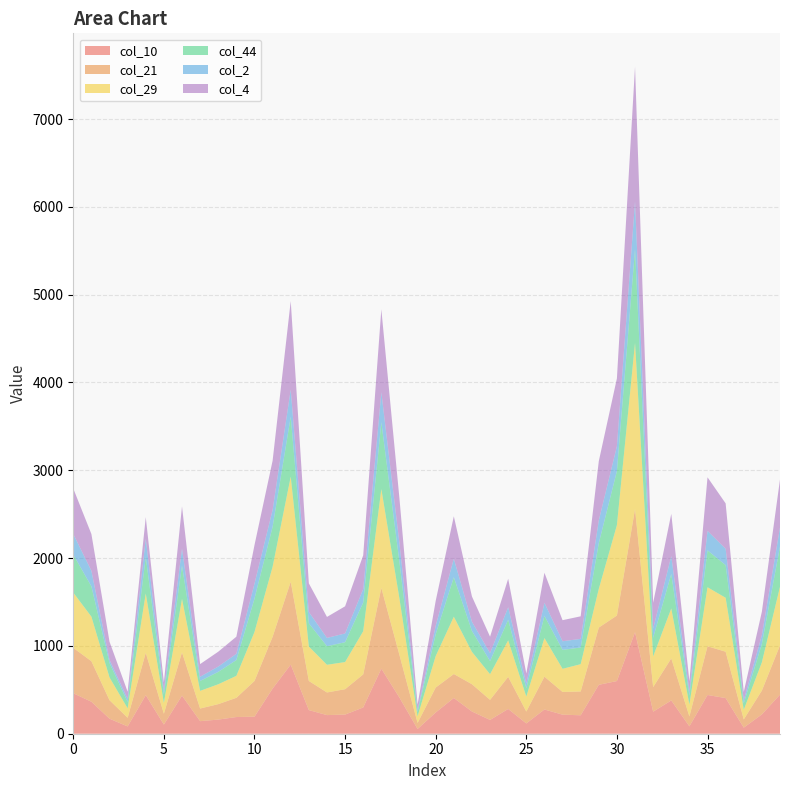

Reading left to right, what are all the values shown in this chart?

col_10: 461	364	171	83	439	104	434	143	161	190	194	514	787	269	212	218	299	741	411	54	242	407	253	157	282	117	276	217	210	557	600	1156	251	379	84	441	406	69	220	445
col_21: 517	462	211	99	483	124	493	144	176	219	407	590	944	332	258	289	377	920	486	69	284	273	311	229	366	136	374	259	271	652	746	1403	280	479	113	555	528	94	272	561
col_29: 629	507	259	107	674	122	608	201	226	250	557	797	1196	392	315	309	491	1125	640	75	358	652	368	292	415	170	439	263	311	440	1029	1891	349	568	135	672	614	109	321	667
col_44: 433	345	164	73	417	98	379	113	141	180	380	456	683	264	212	226	327	760	419	49	250	450	238	149	235	96	253	216	190	521	616	1068	213	393	103	420	372	74	211	459
col_2: 234	177	36	35	207	43	195	48	61	71	171	192	309	129	94	100	153	342	212	22	95	211	105	91	142	54	149	98	98	259	283	542	103	204	47	222	186	37	99	217
col_4: 518	419	207	81	246	95	480	144	169	195	439	560	1008	326	239	309	385	945	510	63	284	483	288	187	325	114	342	240	257	674	772	1536	295	481	117	610	517	93	267	546